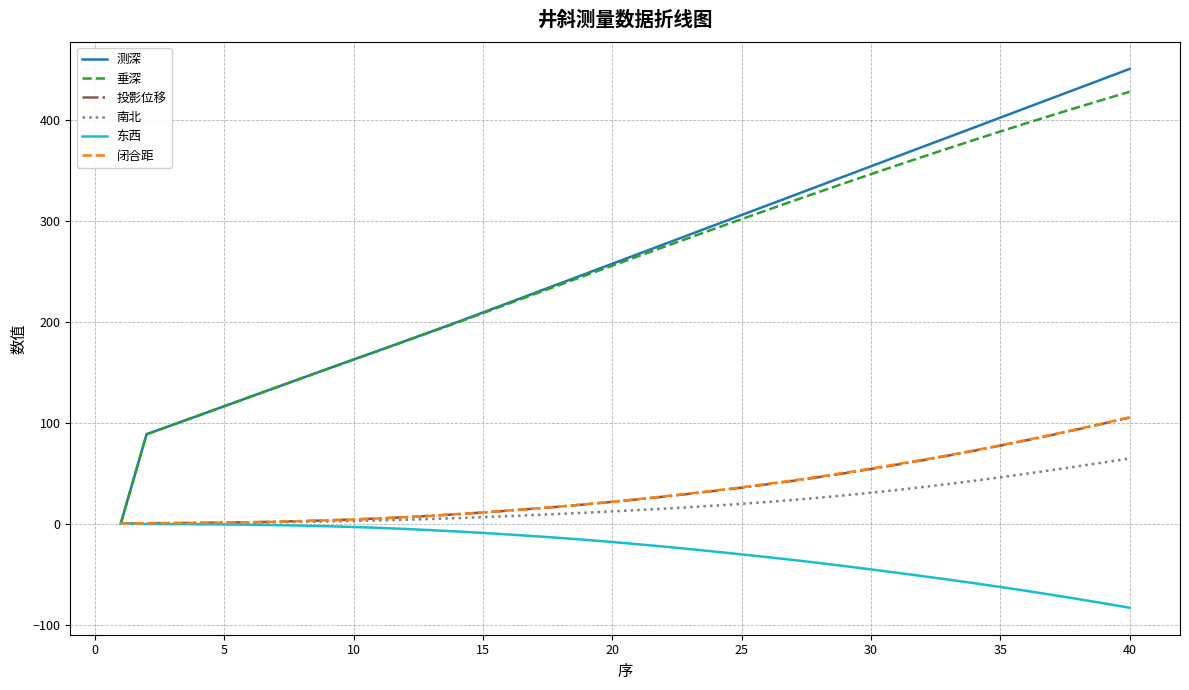

What is the maximum value shown in the chart?

451.0